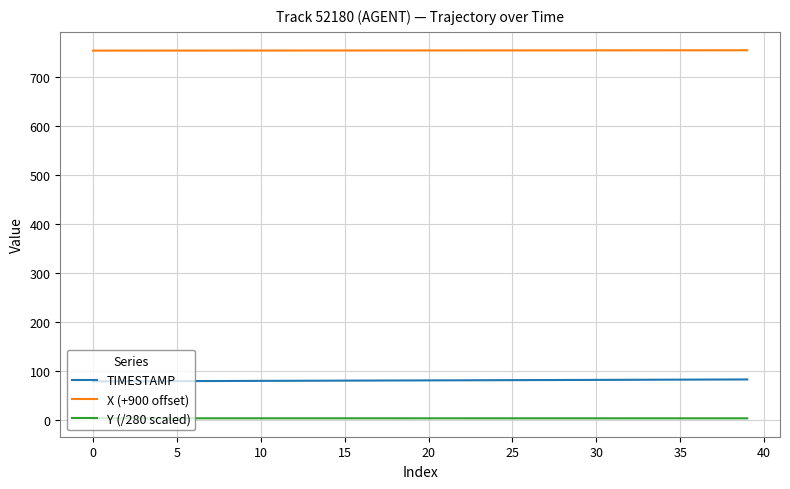

What is the greatest value displayed?

754.0